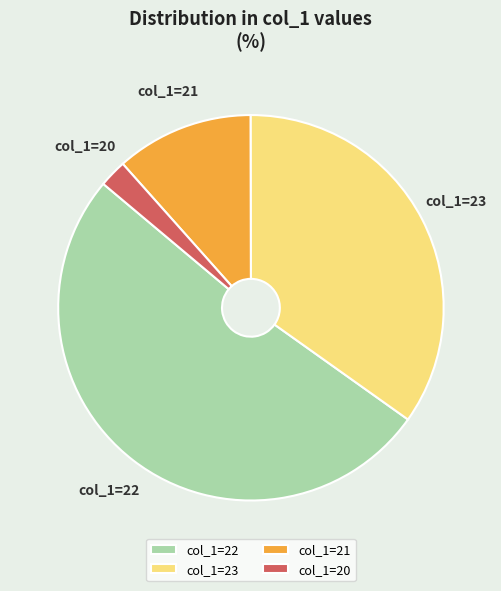

Approximately how many times larger is the value at col_1=22 compared to col_1=20?

22.2